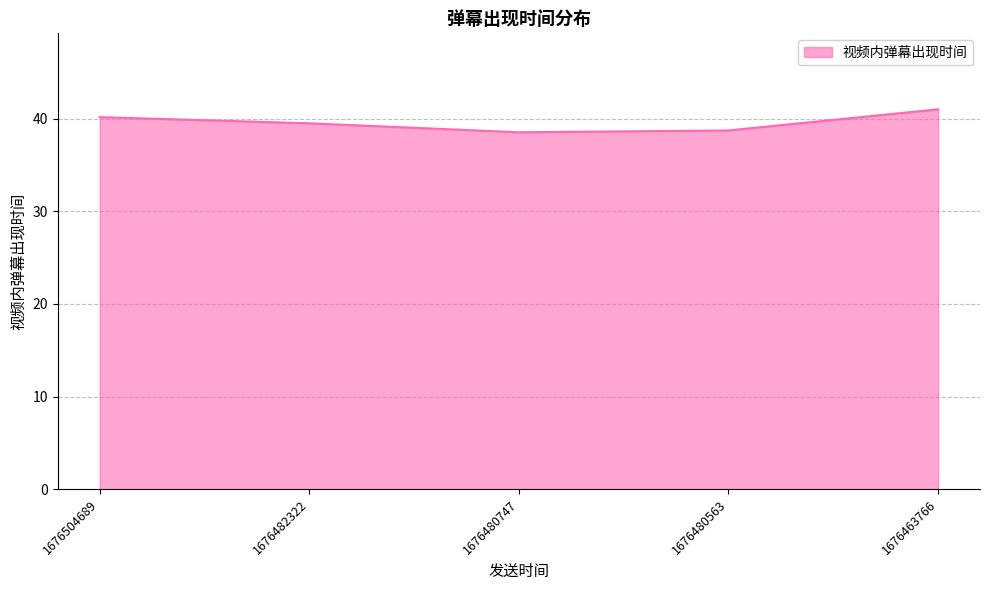

True or false: there are more than 1 points higher than both neighbors.

False